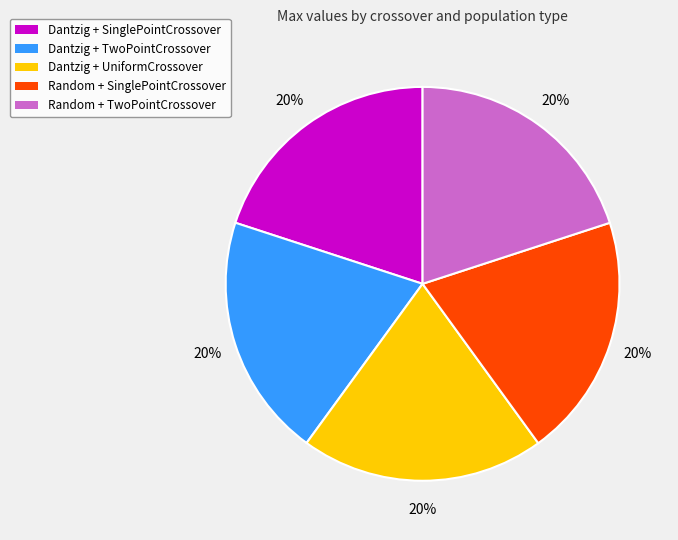

To the nearest percent, what percentage of the pie is Dantzig + UniformCrossover?

20%